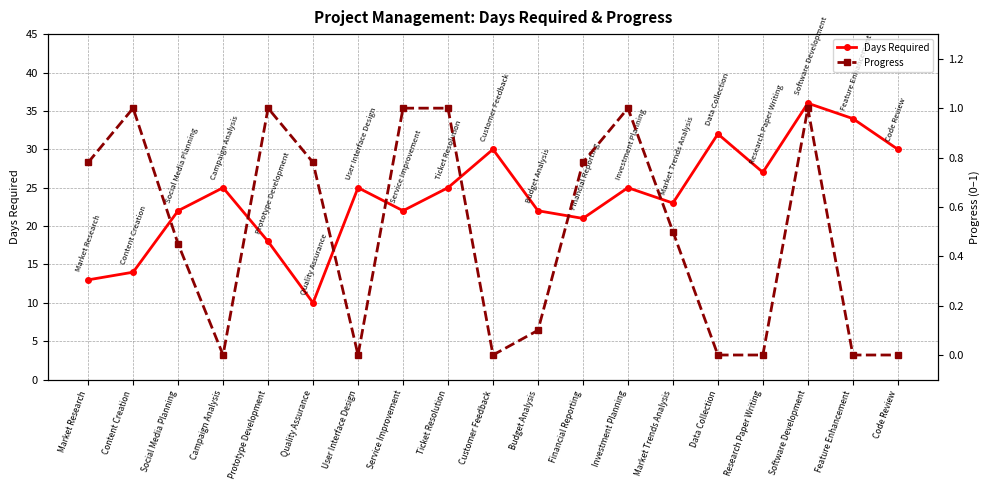

Where is Days Required nearest to the value 23?

Market Trends Analysis